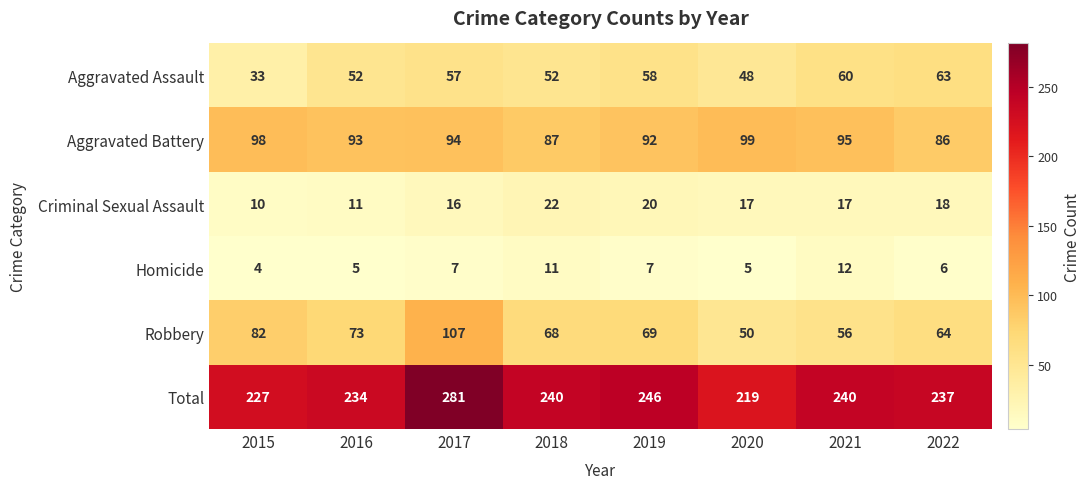

Is it true that Aggravated Battery equals 22 at 2015?

False